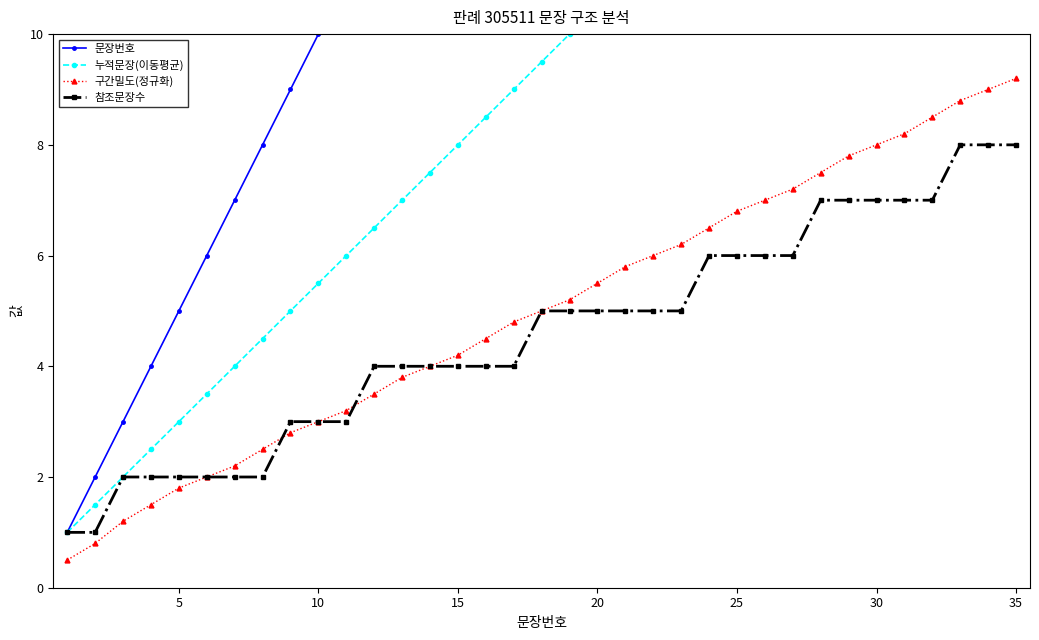

What is the highest value of the 참조문장수 series?

8.0